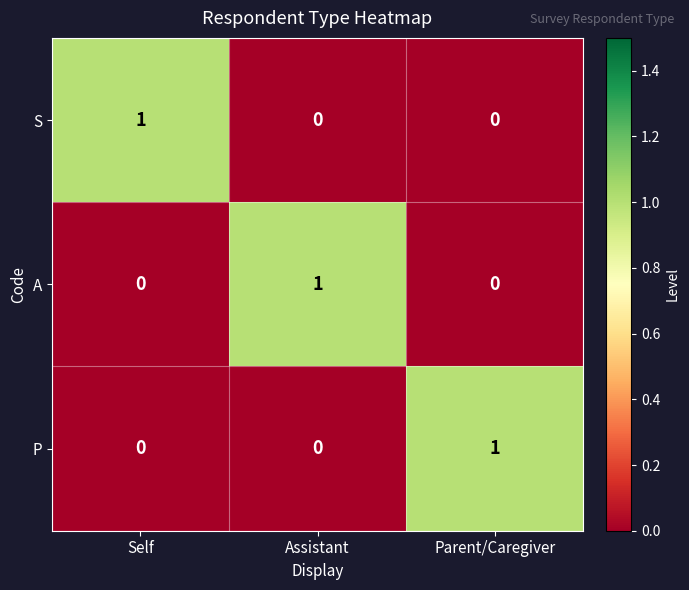

At how many categories does at least one series exceed 0?

3